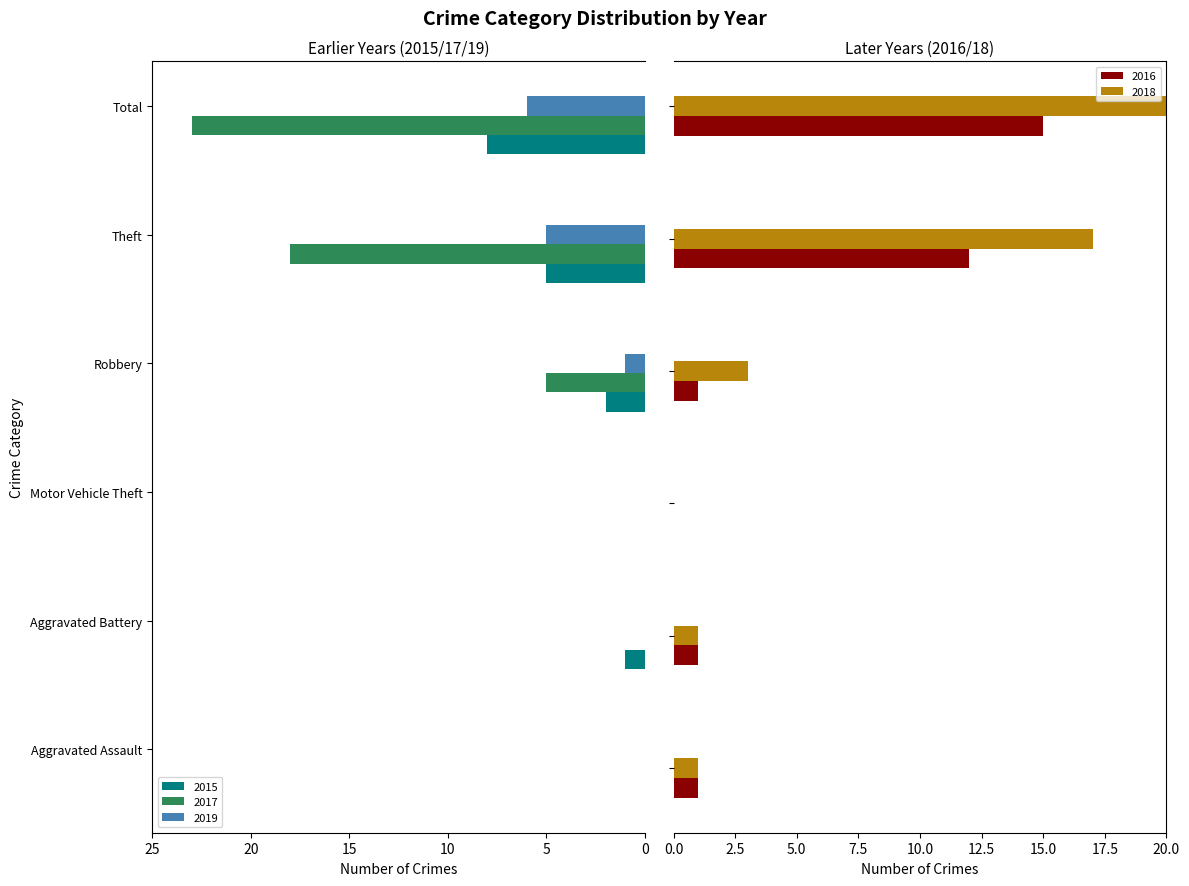

Reading left to right, transcribe all the data shown in this chart.

2015: Aggravated Assault=0	Aggravated Battery=1	Motor Vehicle Theft=0	Robbery=2	Theft=5	Total=8
2016: Aggravated Assault=1	Aggravated Battery=1	Motor Vehicle Theft=0	Robbery=1	Theft=12	Total=15
2017: Aggravated Assault=0	Aggravated Battery=0	Motor Vehicle Theft=0	Robbery=5	Theft=18	Total=23
2018: Aggravated Assault=1	Aggravated Battery=1	Motor Vehicle Theft=0	Robbery=3	Theft=17	Total=22
2019: Aggravated Assault=0	Aggravated Battery=0	Motor Vehicle Theft=0	Robbery=1	Theft=5	Total=6